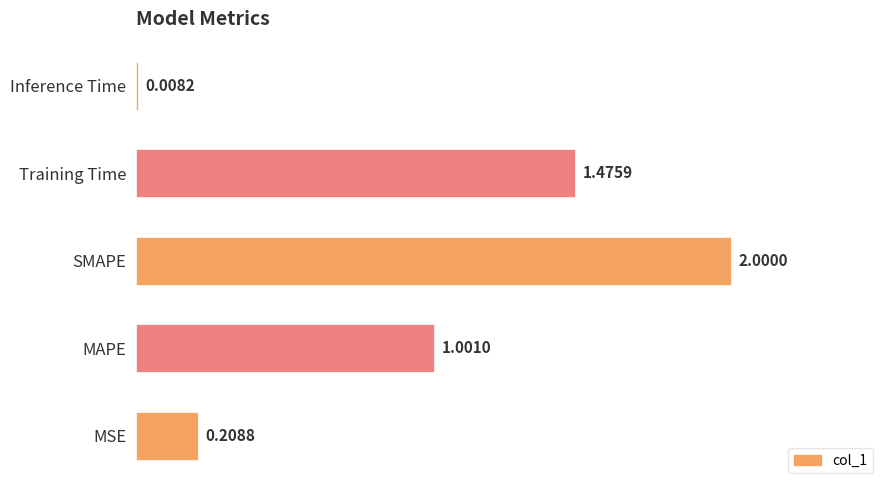

What is the maximum value shown in the chart?

2.0